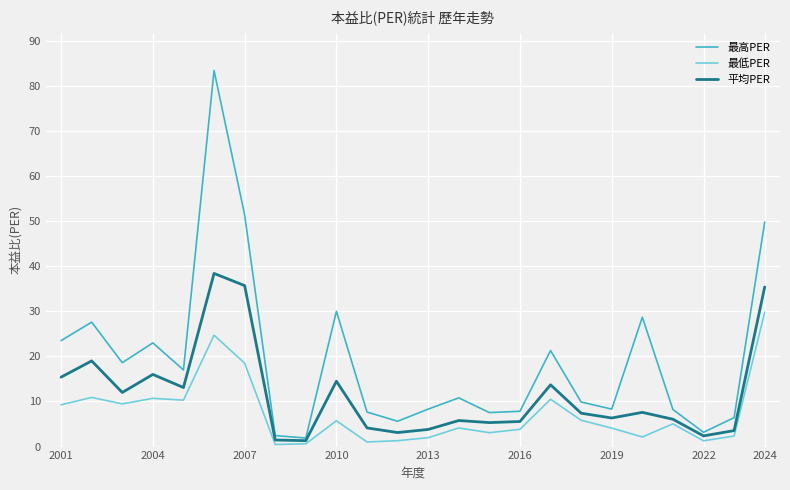

What is the highest value of the 平均PER series?

38.4